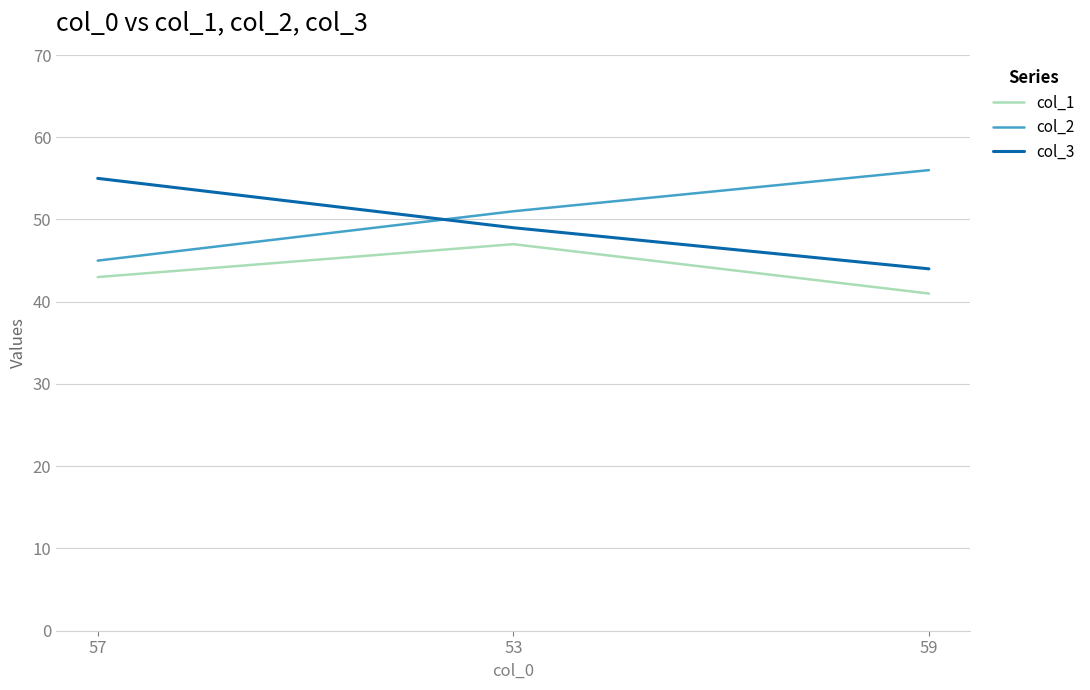

Which series has the largest total across all categories?

col_2